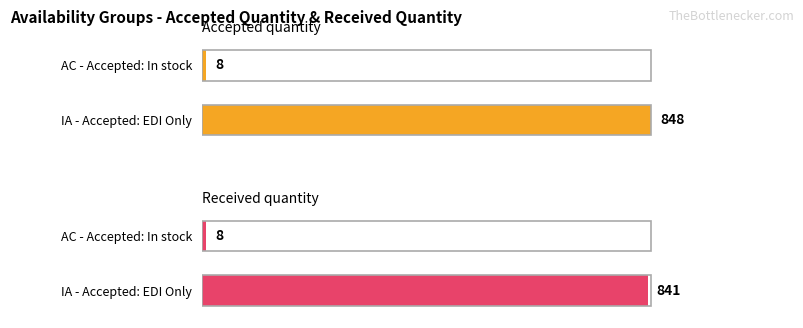

Does the chart contain any negative values?

No